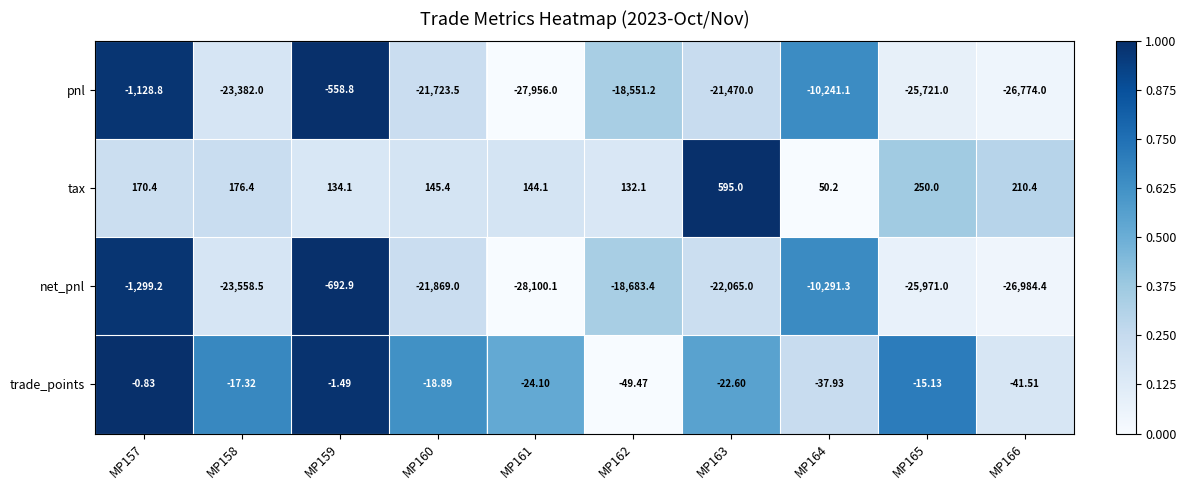

At which category is the sum across all series the highest?

MP159